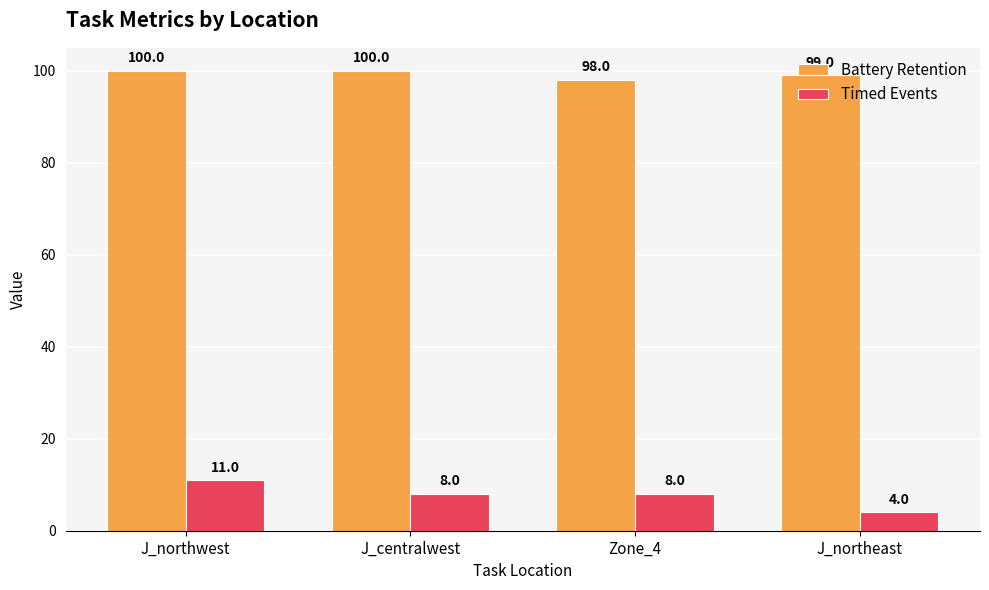

What is the difference between the highest and lowest values at J_northeast?

95